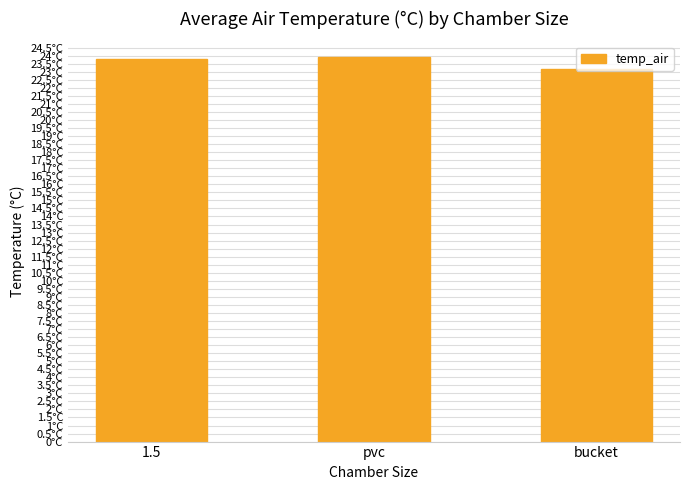

Count the values in the range 23 to 24.

3